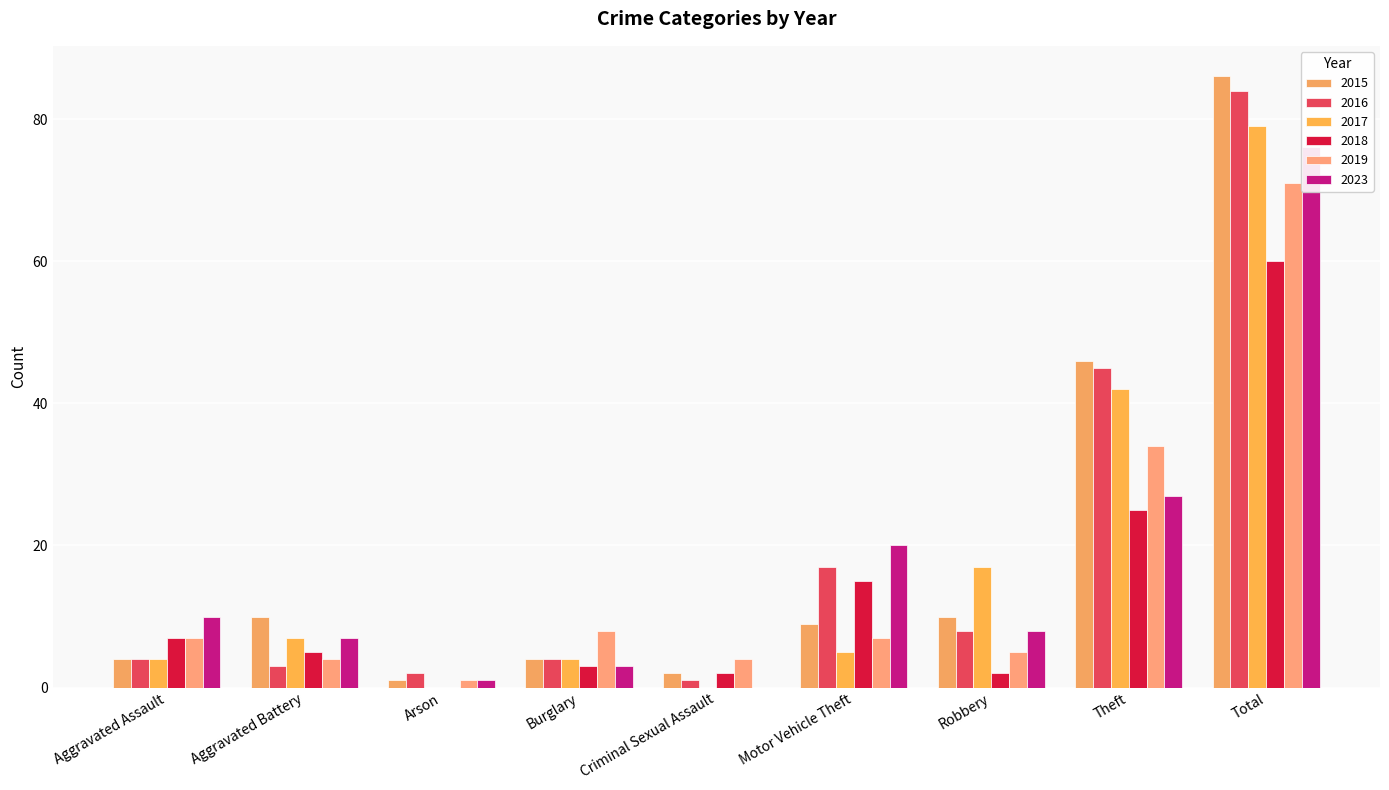

What is the difference between the maximum and minimum values in the 2019 series?

70